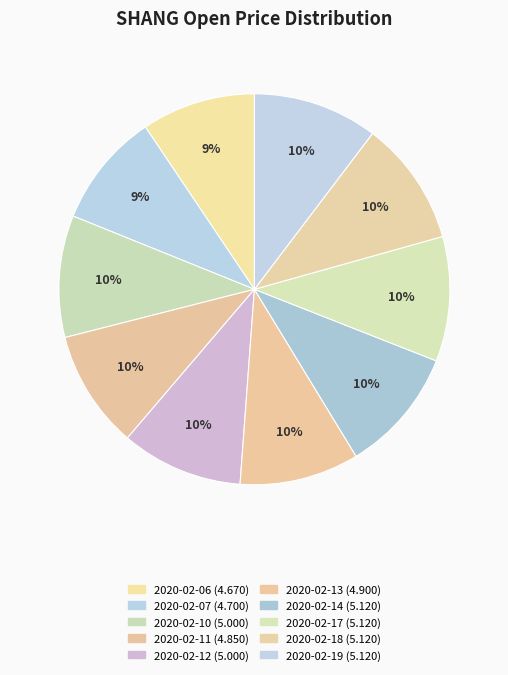

What is the ratio of the value at 2020-02-14 to the value at 2020-02-19?

1.0